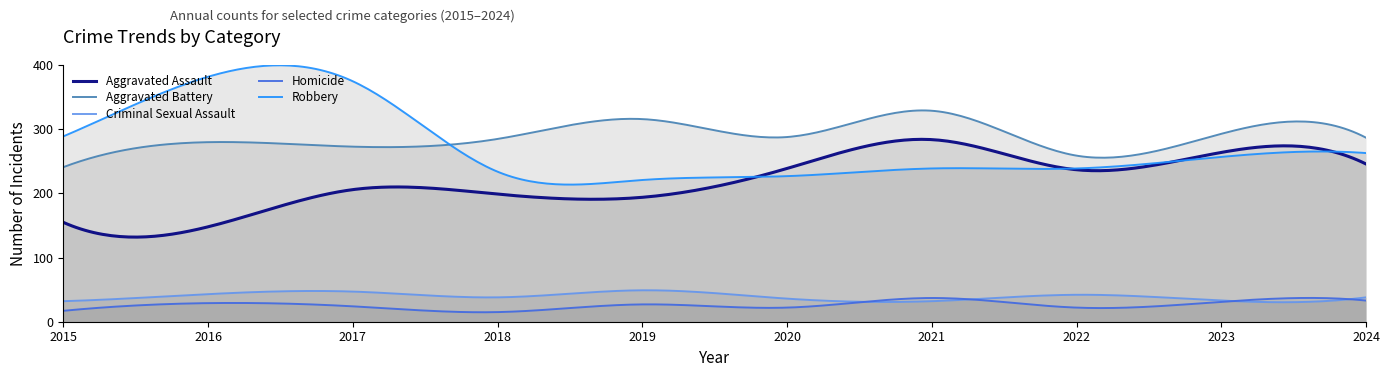

Reading left to right, list all the values displayed in this chart.

Aggravated Assault: 2015=155	2016=148	2017=206	2018=199	2019=194	2020=239	2021=284	2022=237	2023=264	2024=246
Aggravated Battery: 2015=241	2016=280	2017=273	2018=285	2019=316	2020=288	2021=329	2022=259	2023=293	2024=287
Criminal Sexual Assault: 2015=32	2016=43	2017=47	2018=38	2019=49	2020=36	2021=32	2022=42	2023=33	2024=38
Homicide: 2015=17	2016=29	2017=24	2018=15	2019=27	2020=22	2021=37	2022=22	2023=31	2024=33
Robbery: 2015=289	2016=382	2017=375	2018=234	2019=221	2020=227	2021=239	2022=239	2023=257	2024=263